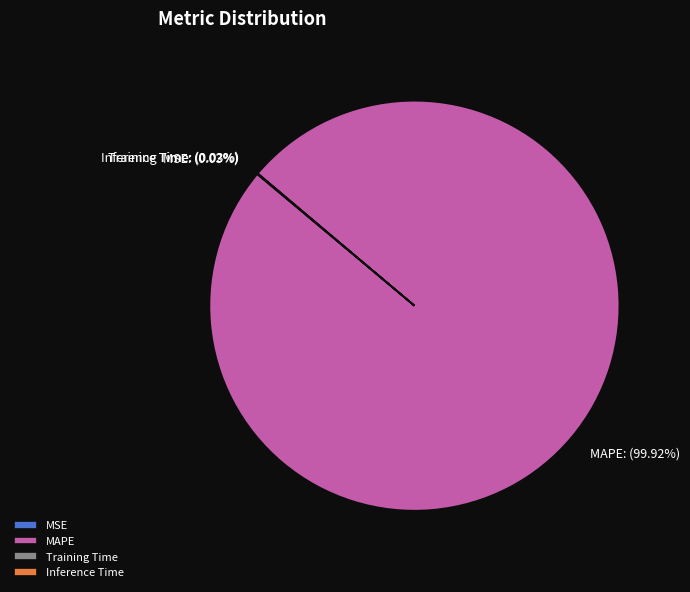

To the nearest percent, what is the average slice percentage?

25%